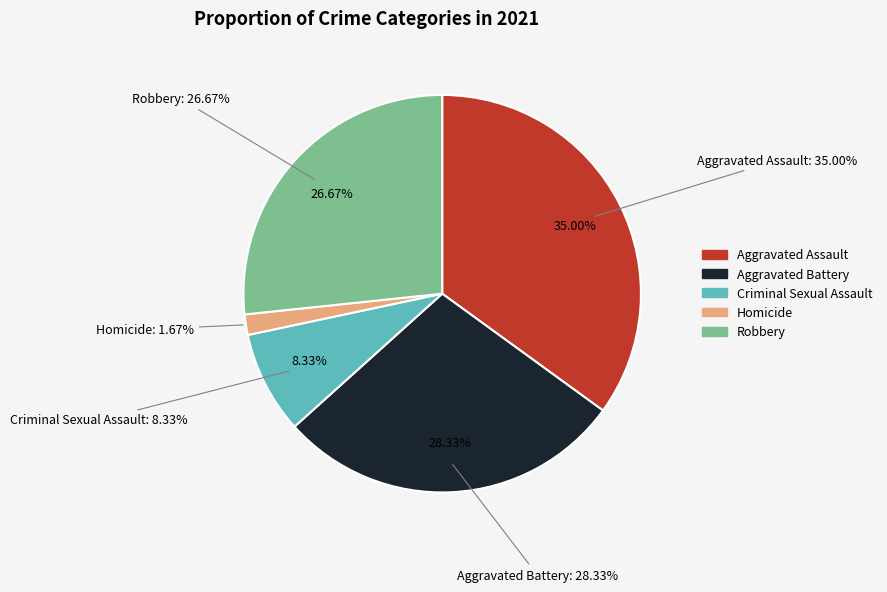

Between Criminal Sexual Assault and Robbery, which is larger?

Robbery